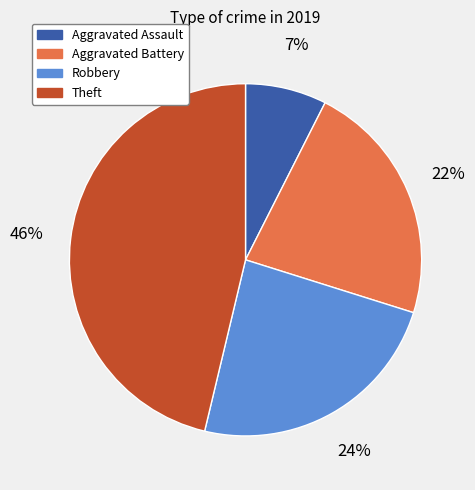

Combined, do Robbery and Aggravated Assault account for over 50%?

No